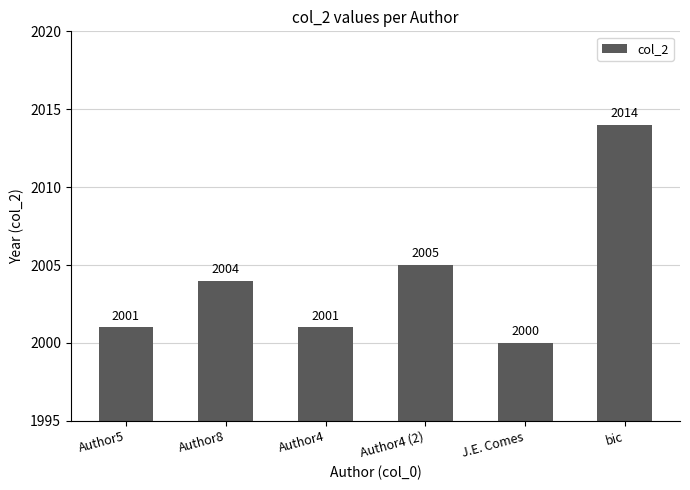

Reading left to right, what are all the values shown in this chart?

2001	2004	2001	2005	2000	2014